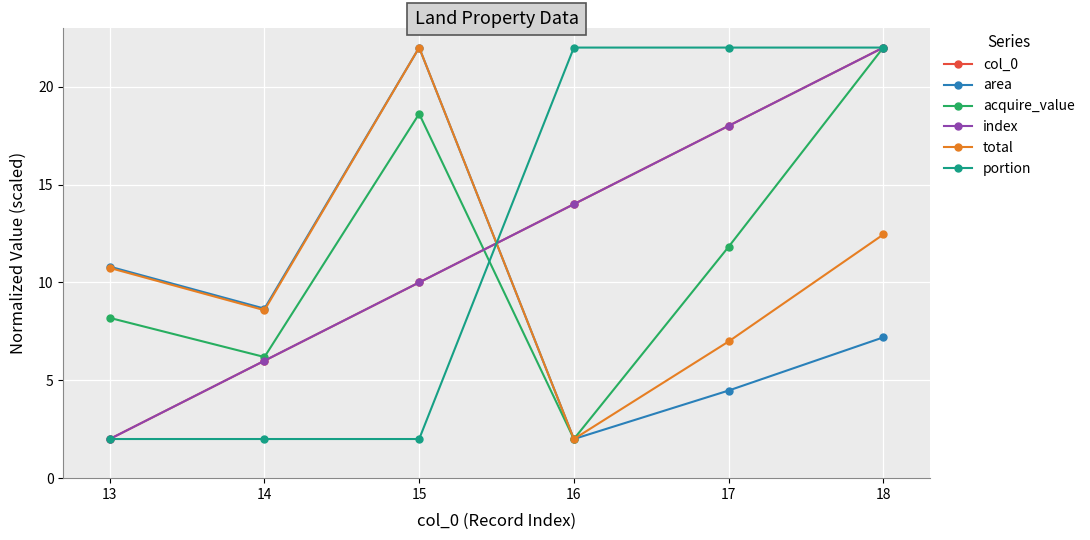

Is this an area chart (filled region under the line)?

No